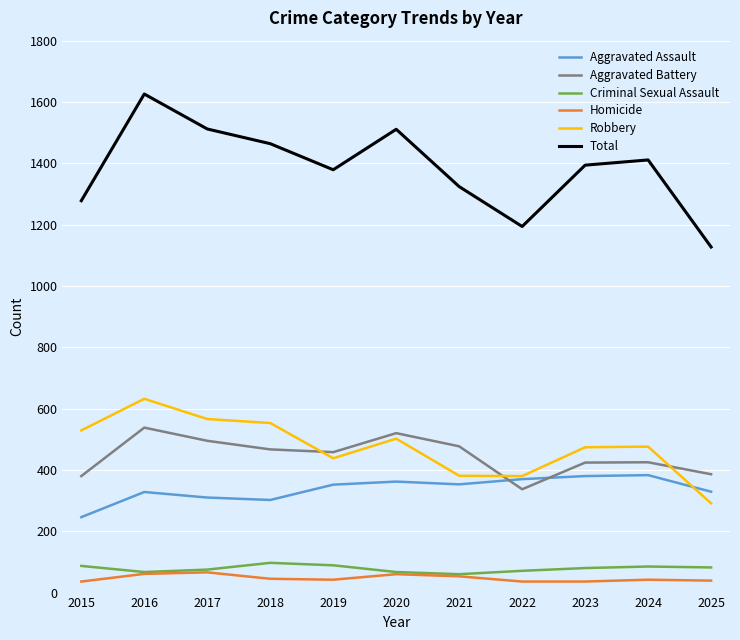

What are all the series names shown in the legend?

Aggravated Assault, Aggravated Battery, Criminal Sexual Assault, Homicide, Robbery, Total